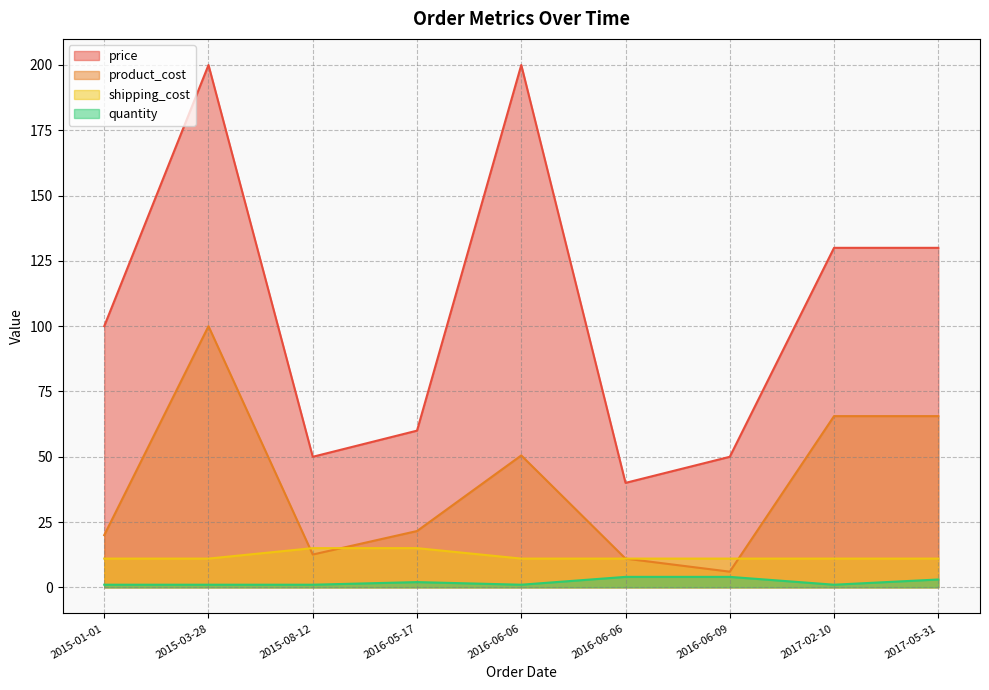

What is the difference between the maximum and minimum values in the price series?

160.0